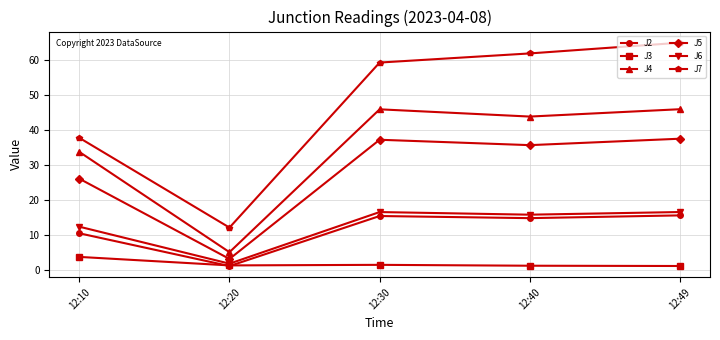

What is the sum of all J6 values?

63.1